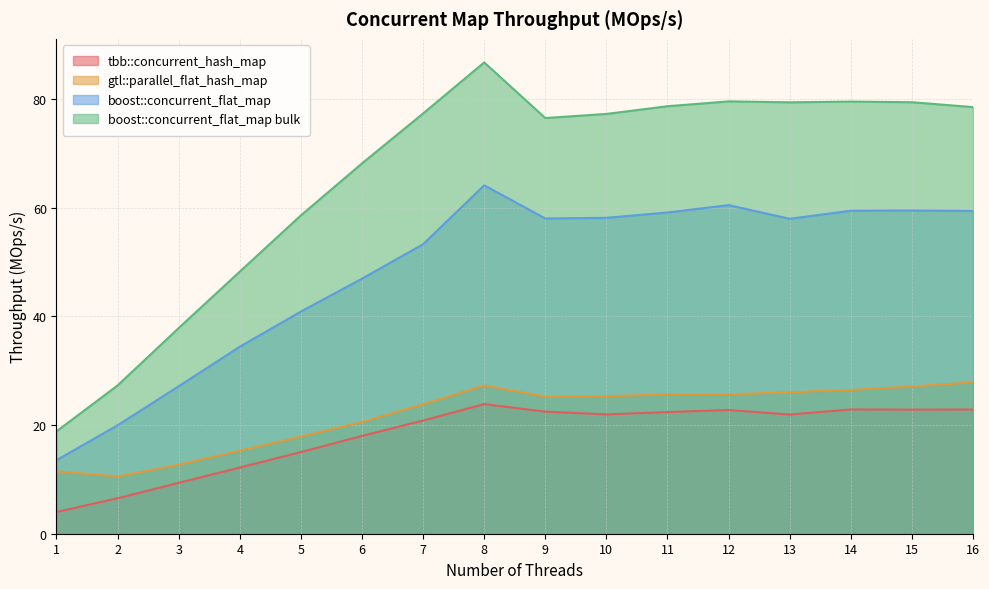

What is the minimum value for tbb::concurrent_hash_map?

4.0